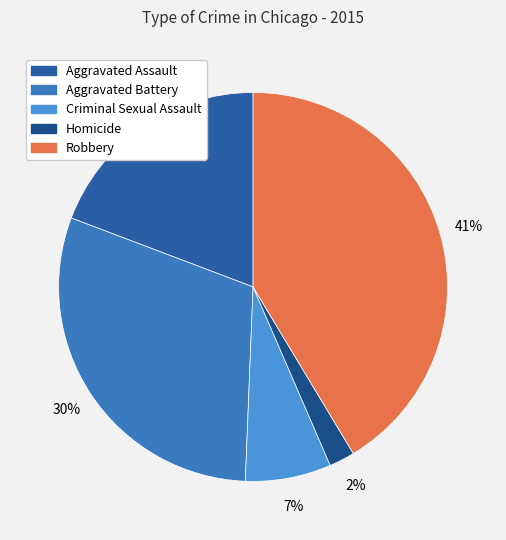

What is the total percentage of Aggravated Assault and Criminal Sexual Assault?

26.4%